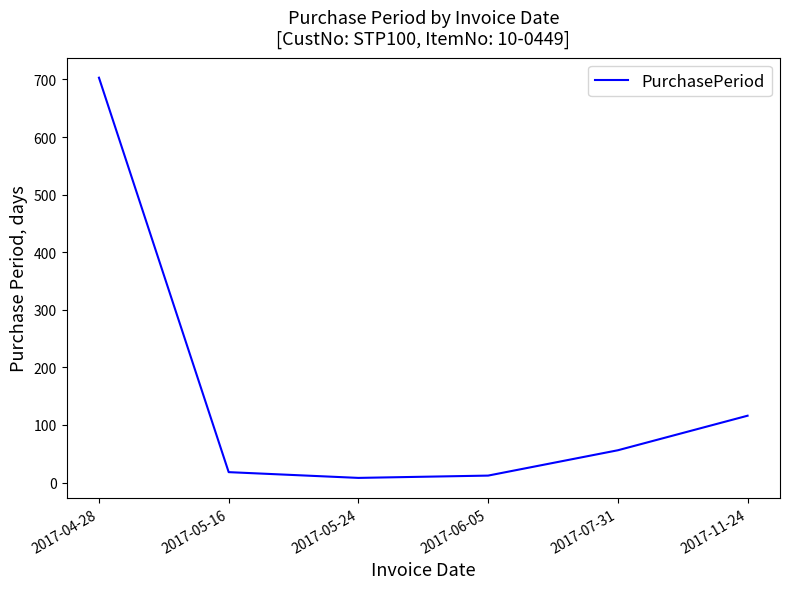

Reading left to right, list all the values displayed in this chart.

703	18	8	12	56	116